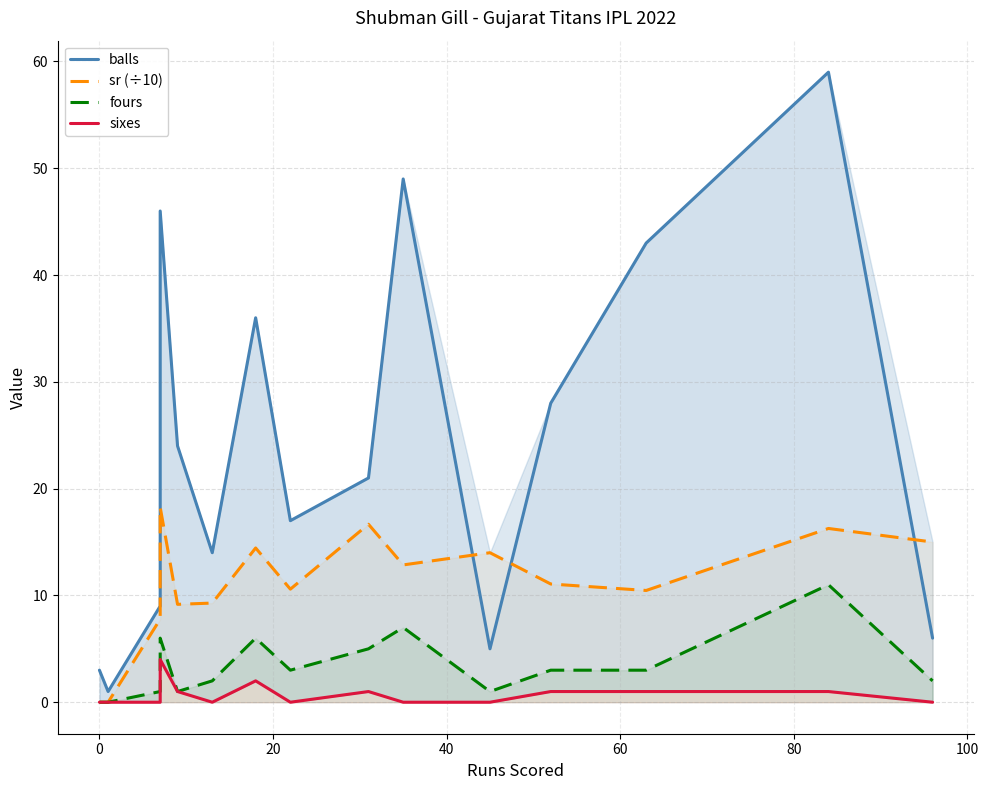

What is the difference between the maximum and minimum values in the fours series?

11.0